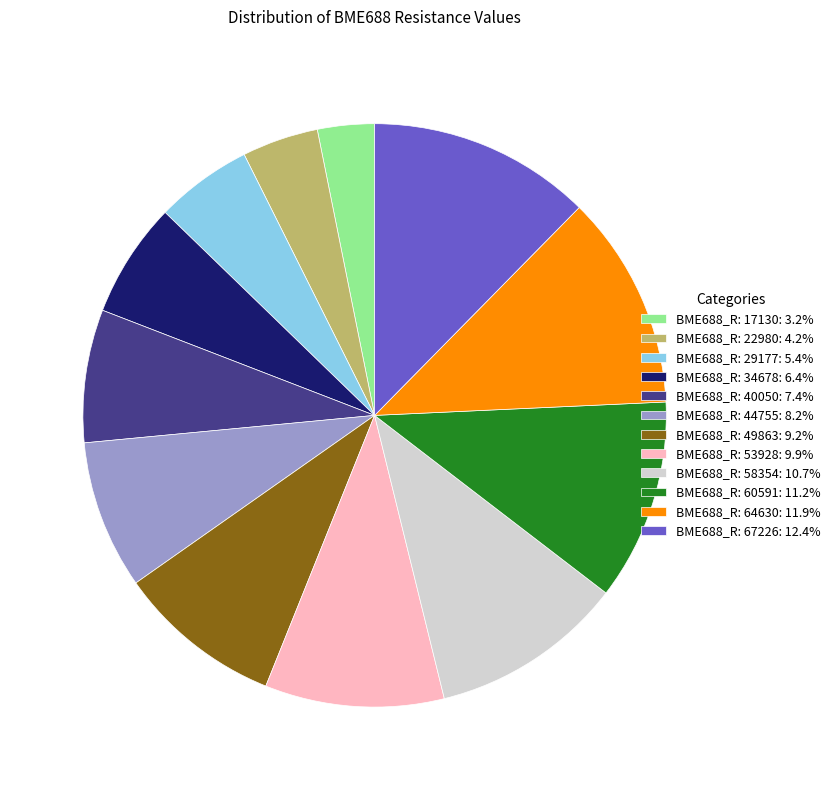

How many segments does this pie chart have?

12